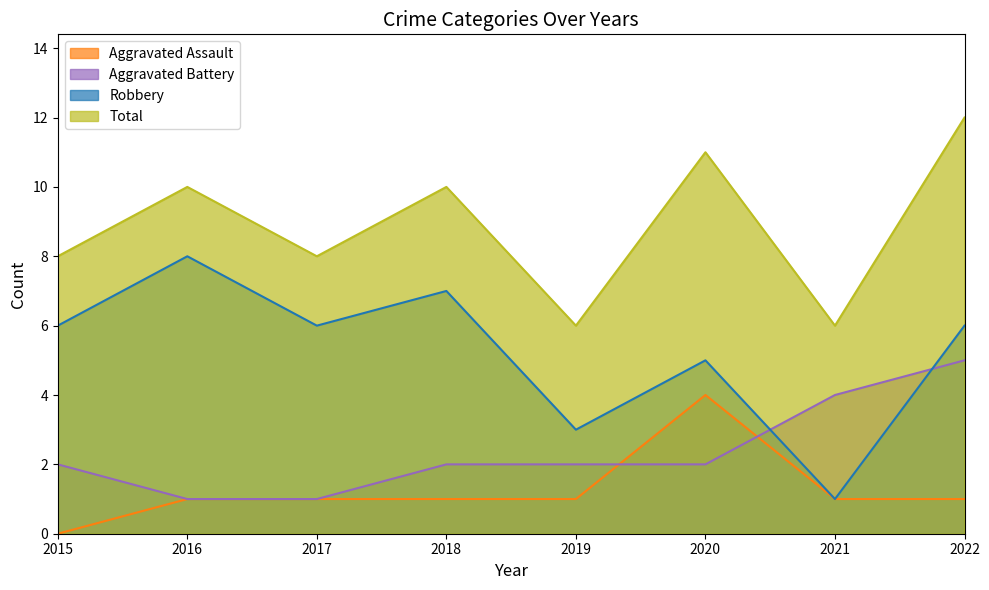

Where does the Aggravated Assault series first go above 1?

2020